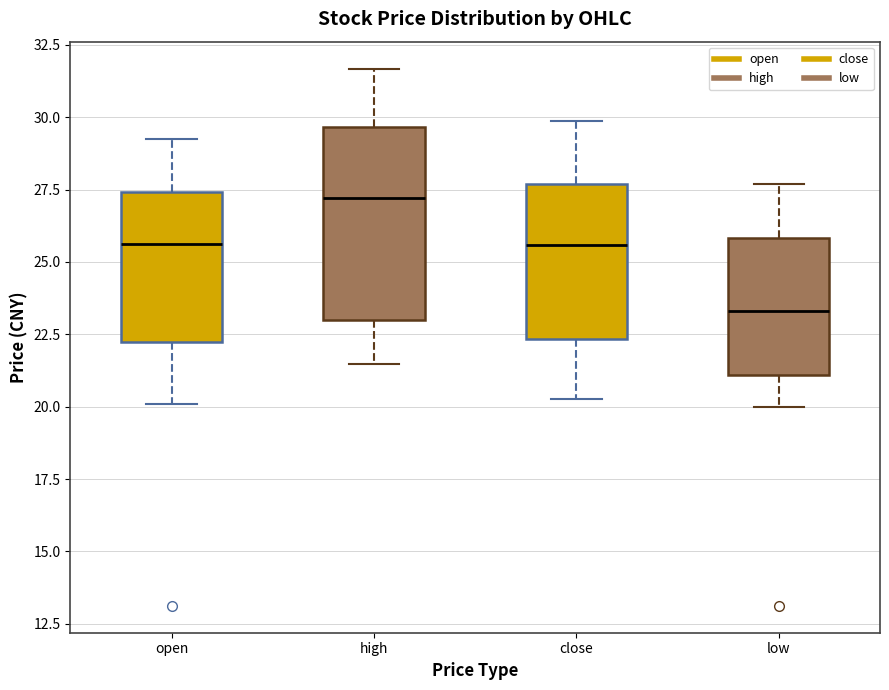

Where does the lower whisker of the box for open end on the y-axis? The values are not printed on the chart, so give them approximately, as read against the axis.

20.0